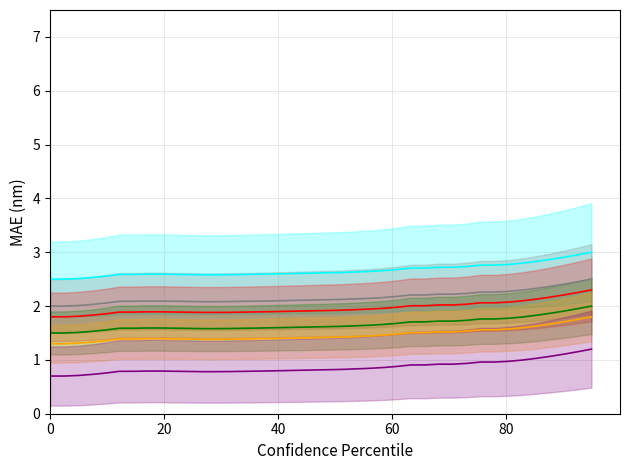

True or false: line_orange has more than 2 interior local peaks.

False